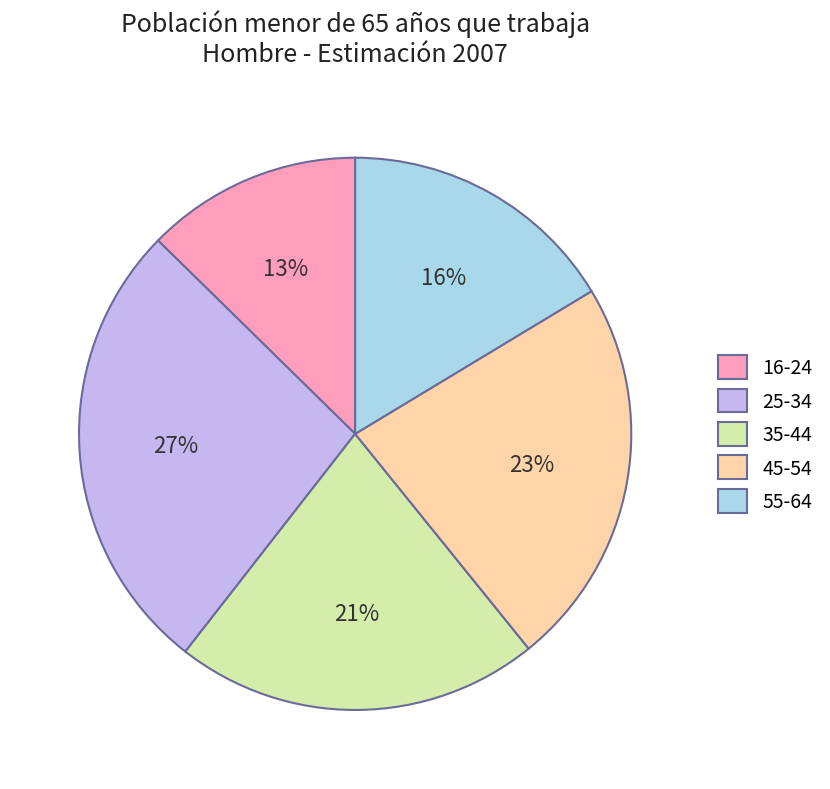

How many slices are in this pie chart?

5